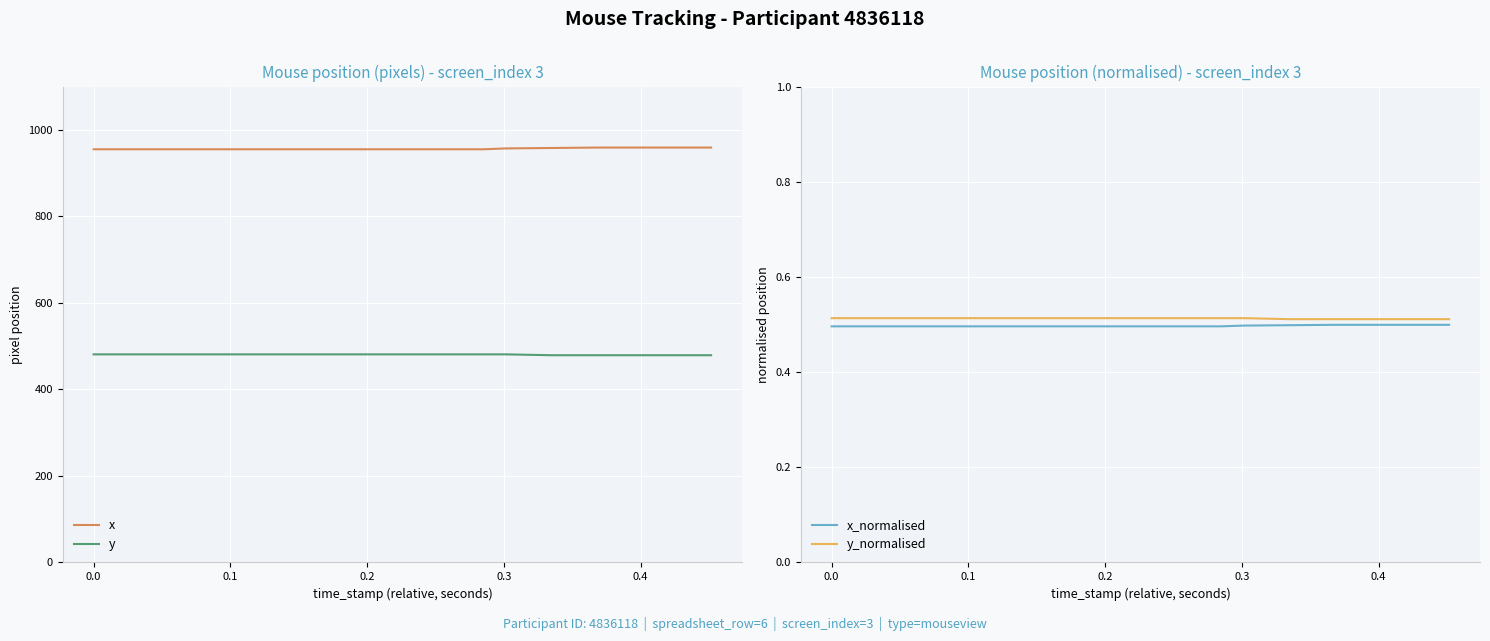

True or false: y_normalised and y cross at least once.

False